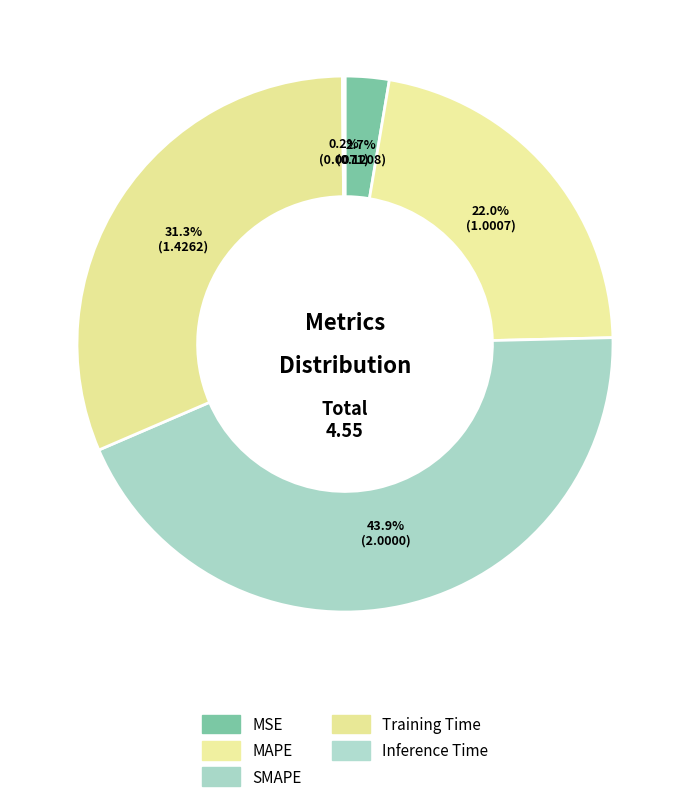

Does MSE account for over 50% of the chart?

No